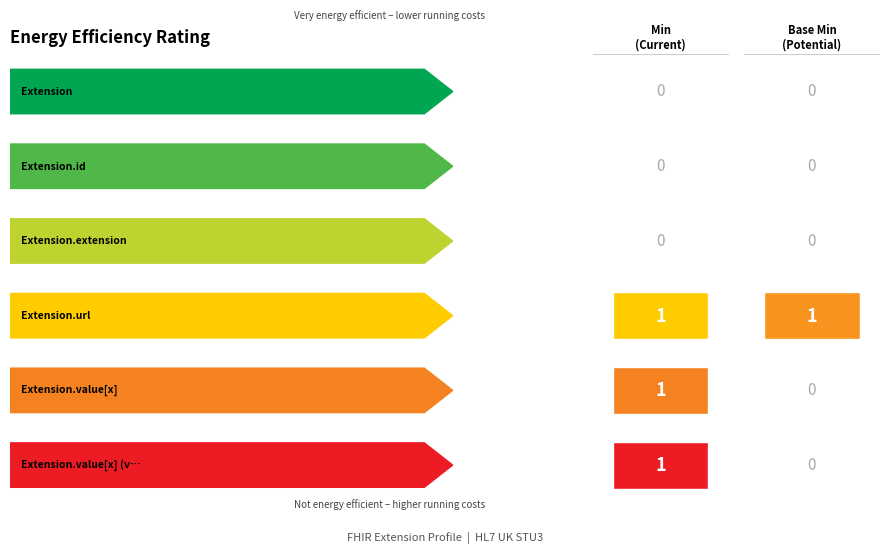

Count the number of categories in the chart.

6